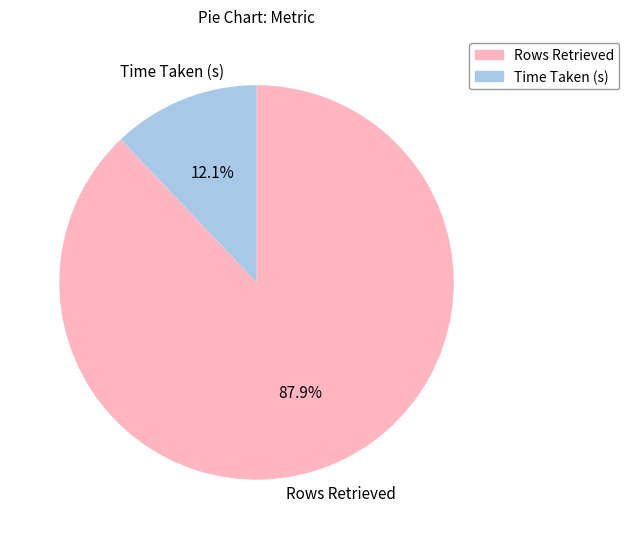

Does Rows Retrieved account for over 50% of the chart?

Yes